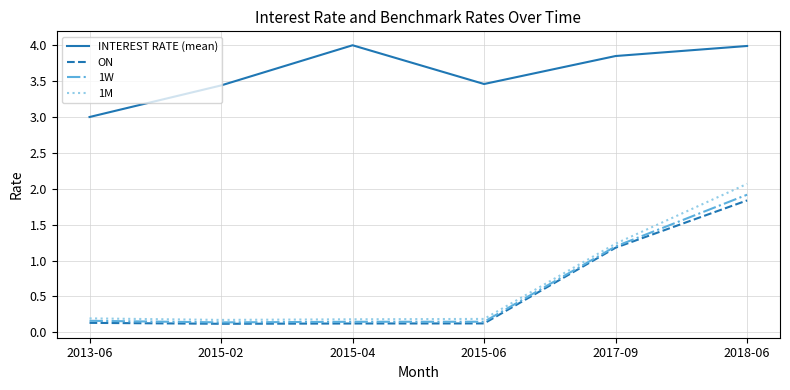

The value of 1W at 2015-02 is 0.1. True or false?

True